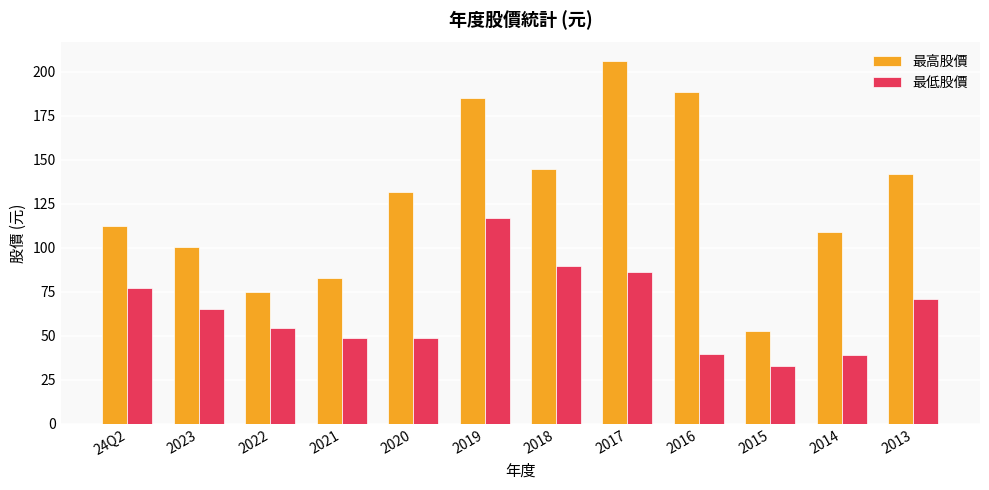

Between 2021 and 2018, which series saw the biggest shift?

最高股價